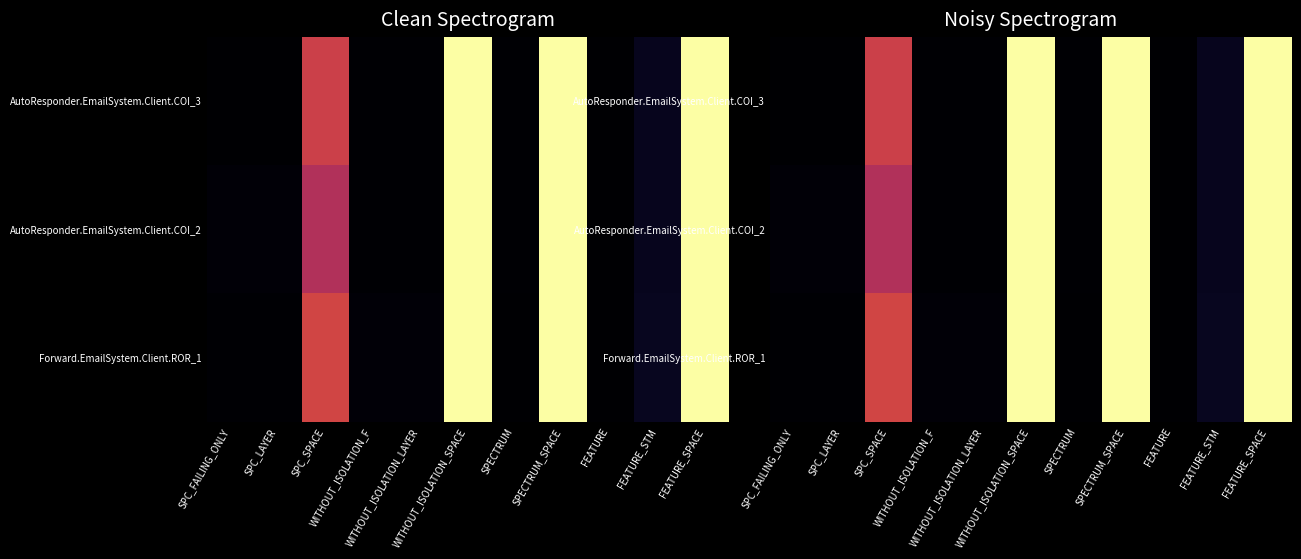

Which series has the widest spread of values?

AutoResponder.EmailSystem.Client.COI_3